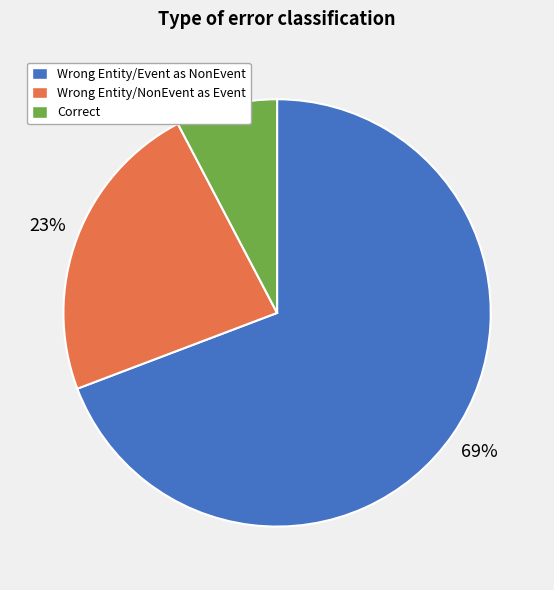

Is there any slice that represents more than half of the pie?

Yes